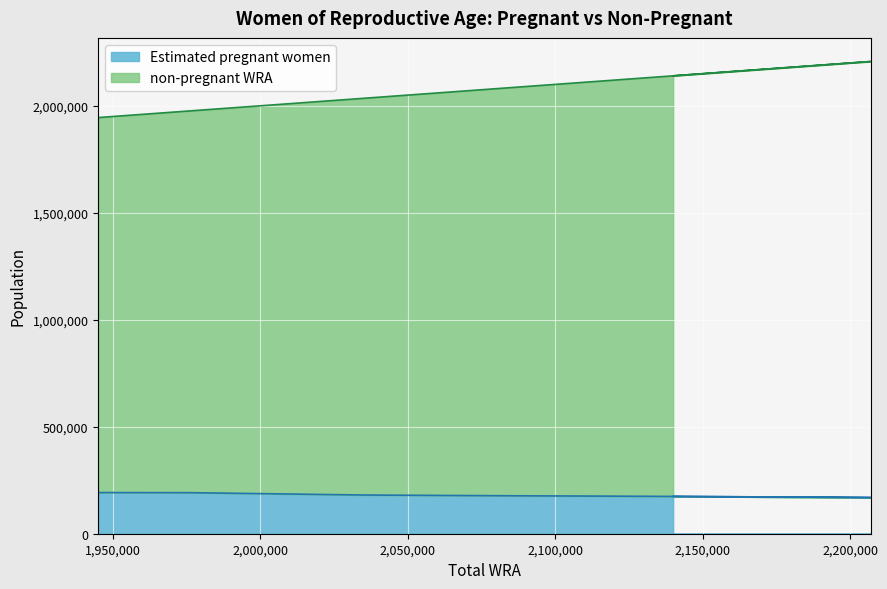

Which has a higher value, 2140000 or 2207000?

2140000